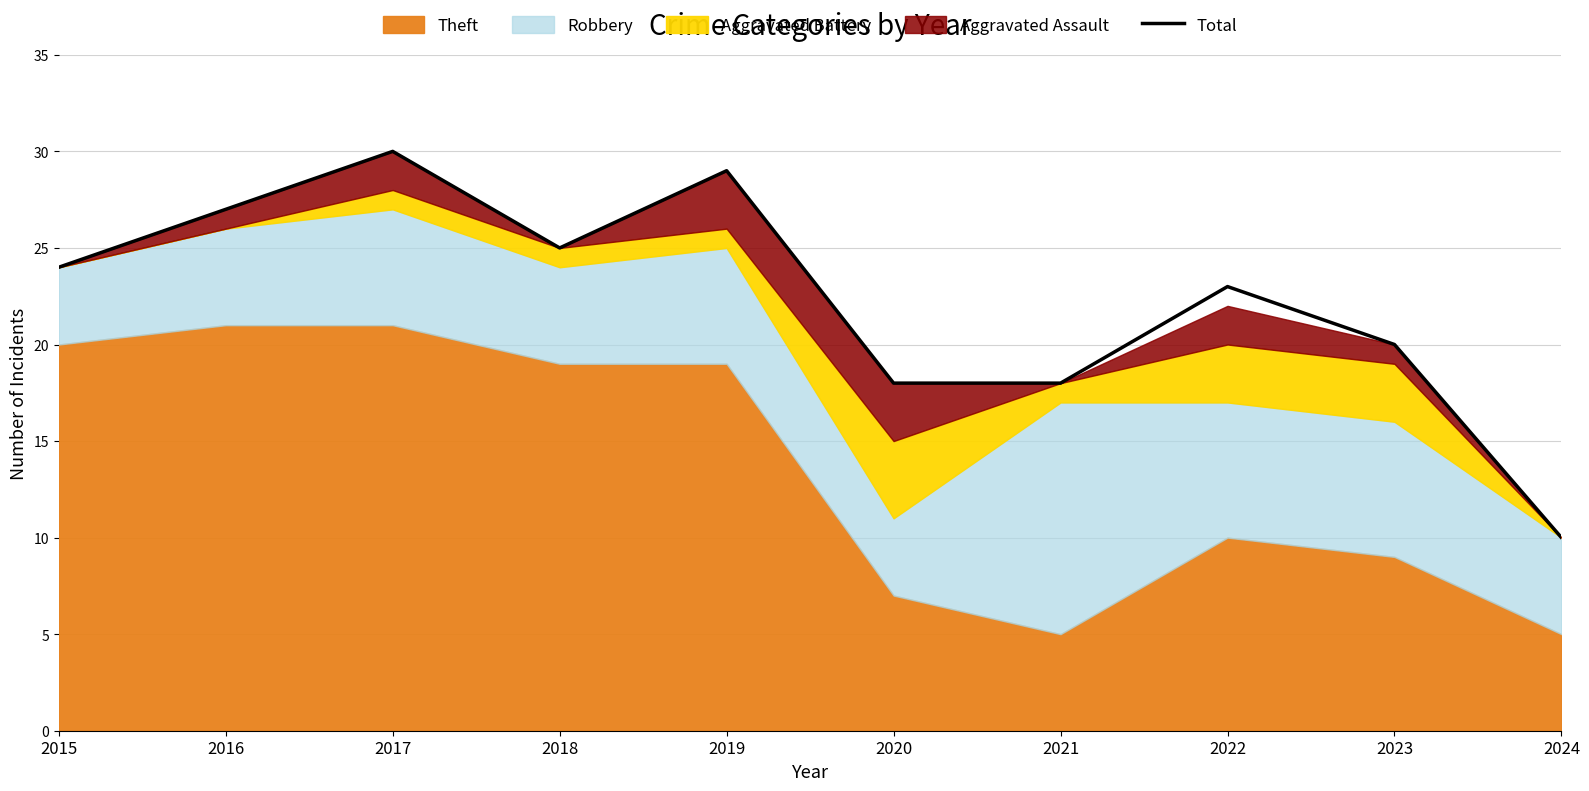

Approximately how many times larger is the value at 2016 compared to 2023?

1.4